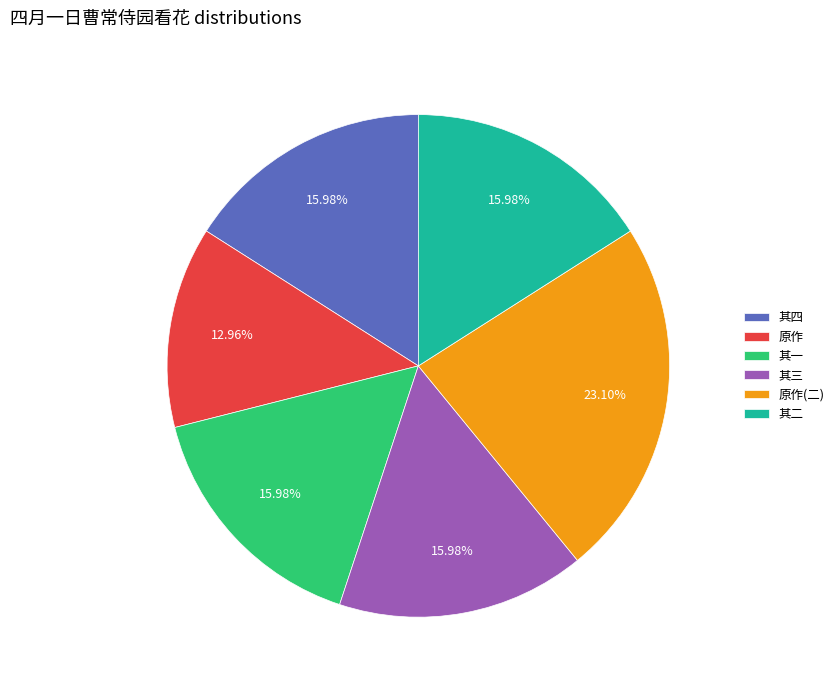

Does any single category account for the majority?

No